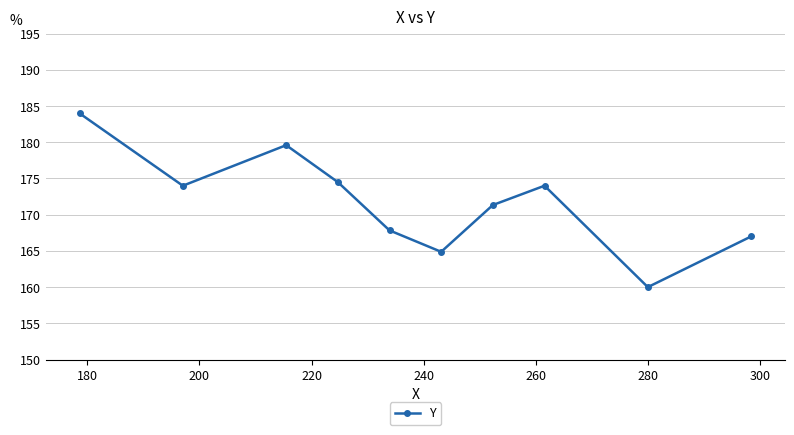

What is the smallest value displayed?

160.0